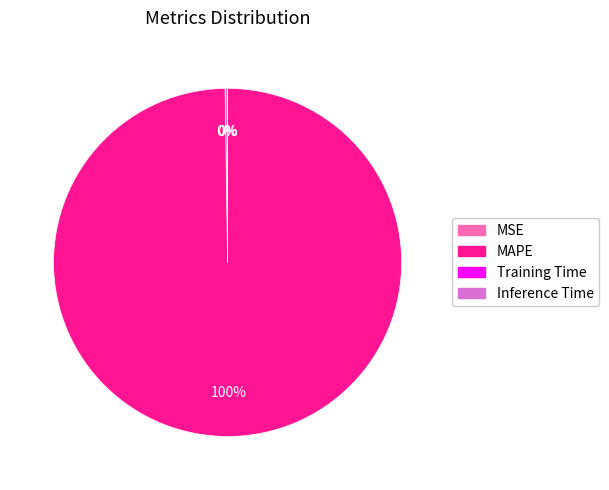

Which category accounts for the majority?

MAPE